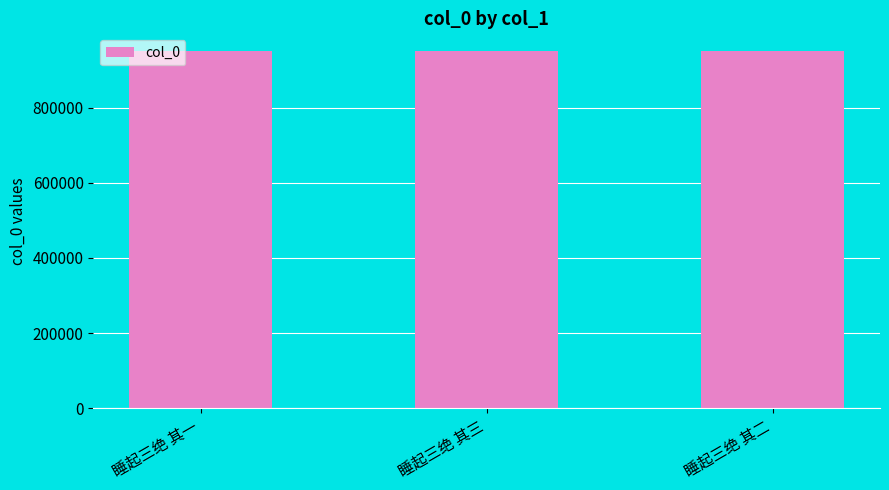

What is the ratio of the value at 睡起三绝 其三 to the value at 睡起三绝 其二?

1.0